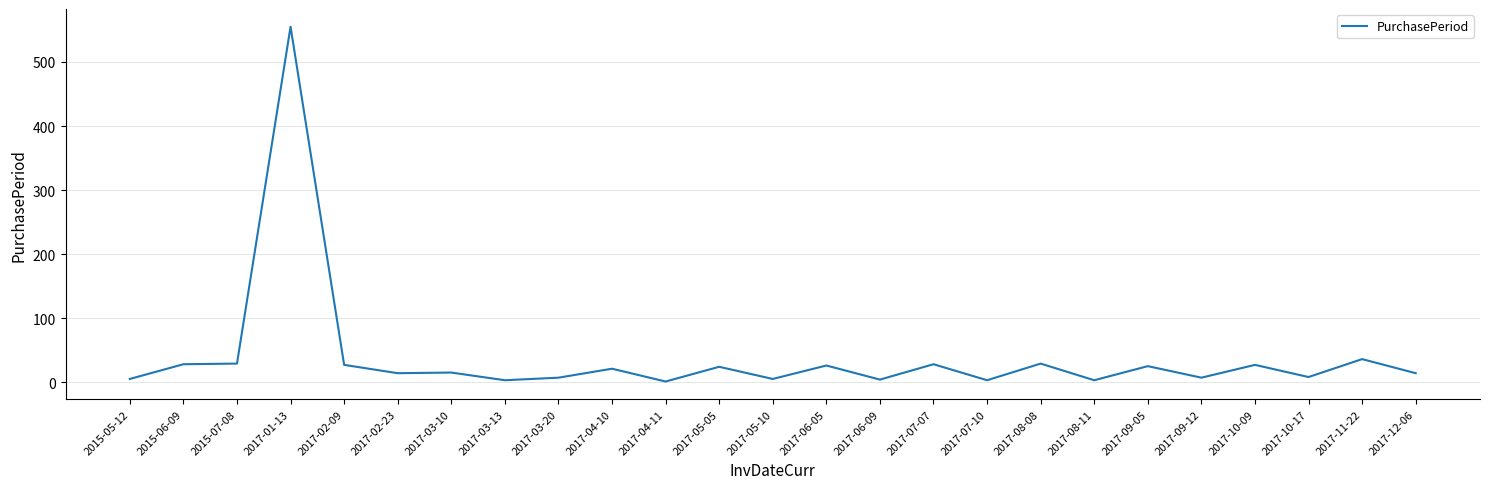

What is the maximum value shown in the chart?

555